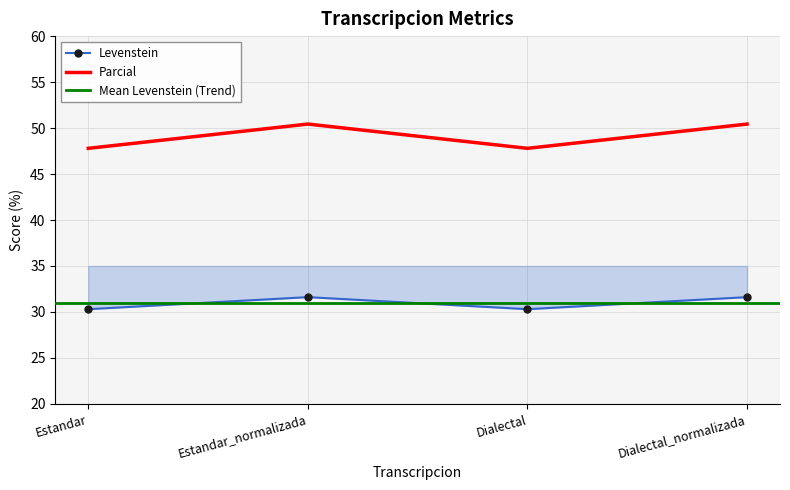

At which category does Parcial reach its first local valley?

Dialectal